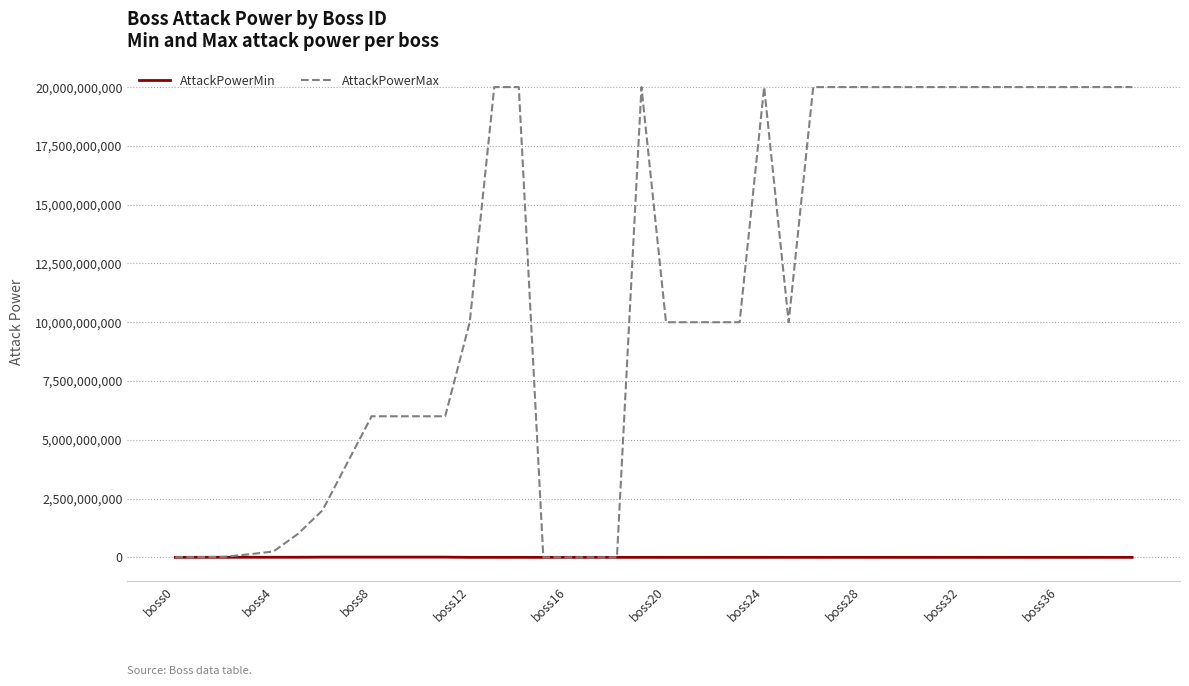

Which series has the largest range (max minus min)?

AttackPowerMax